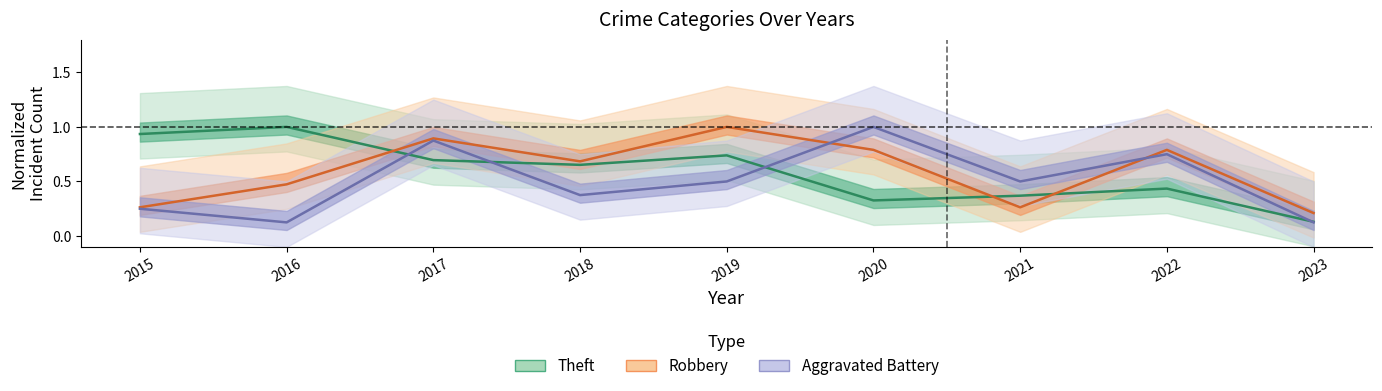

What is the average value of the Theft series?

0.6